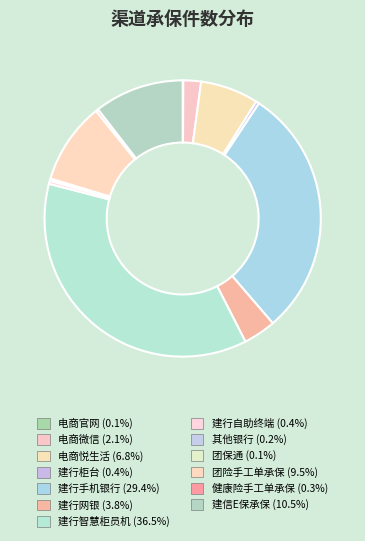

What is the total percentage of 建行手机银行 and 健康险手工单承保?

29.7%